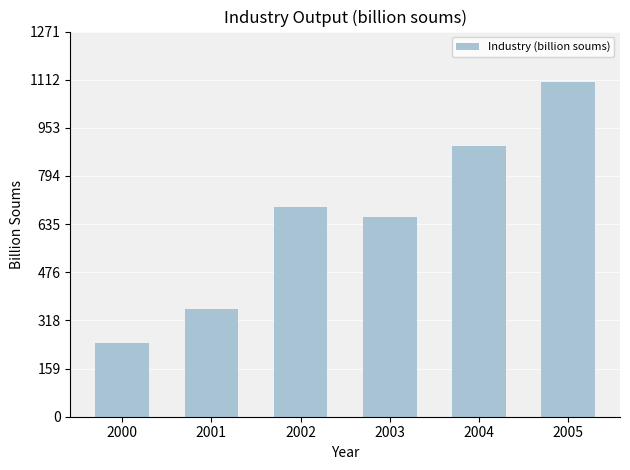

Count the number of data series in this chart.

1